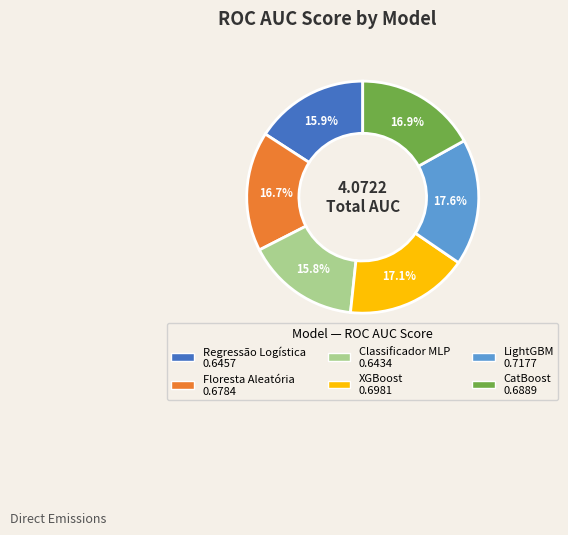

Is XGBoost the majority of the pie?

No